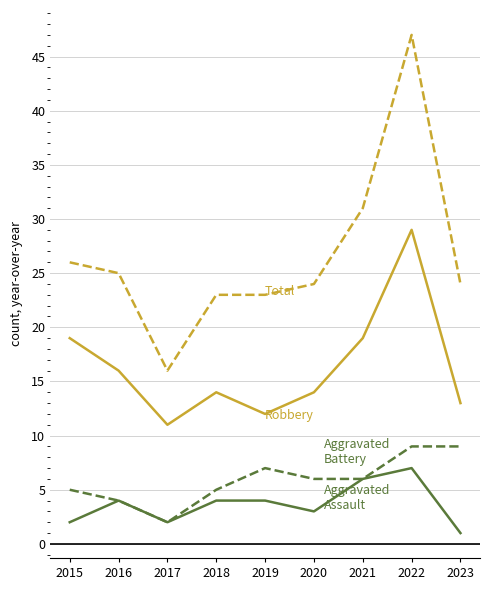

Which category has the highest value across all series?

2022